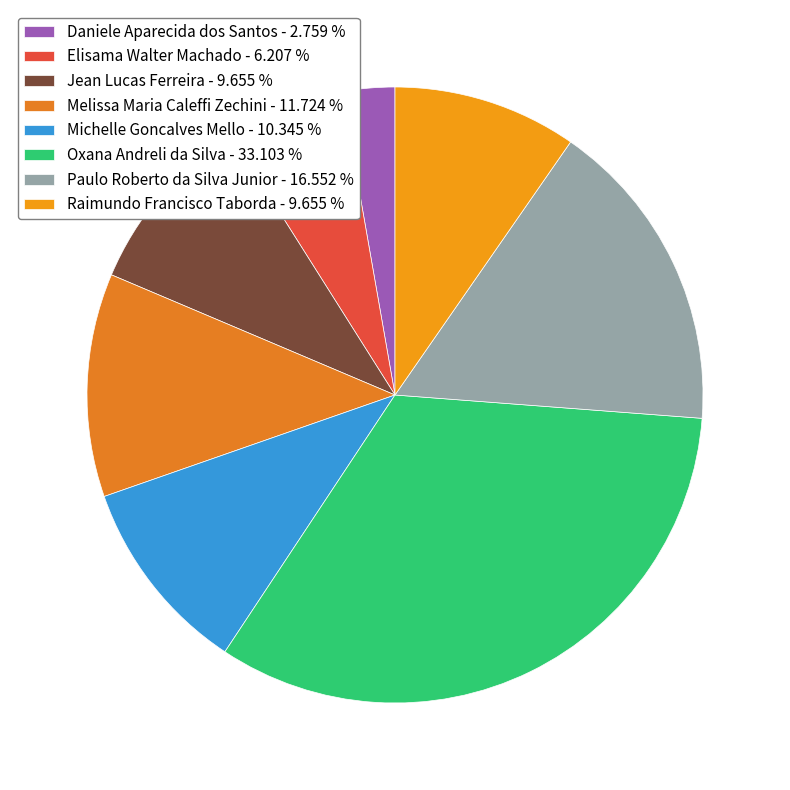

Count the number of slices in the pie.

8